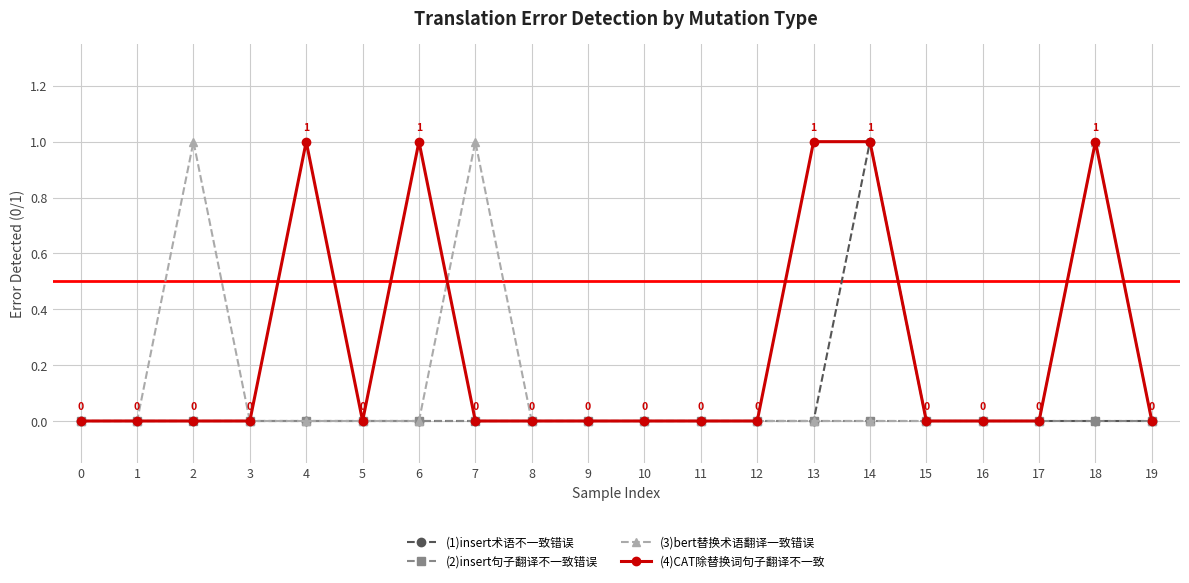

List the series in order of their overall mean, lowest first.

(2)insert句子翻译不一致错误, (1)insert术语不一致错误, (3)bert替换术语翻译一致错误, (4)CAT除替换词句子翻译不一致